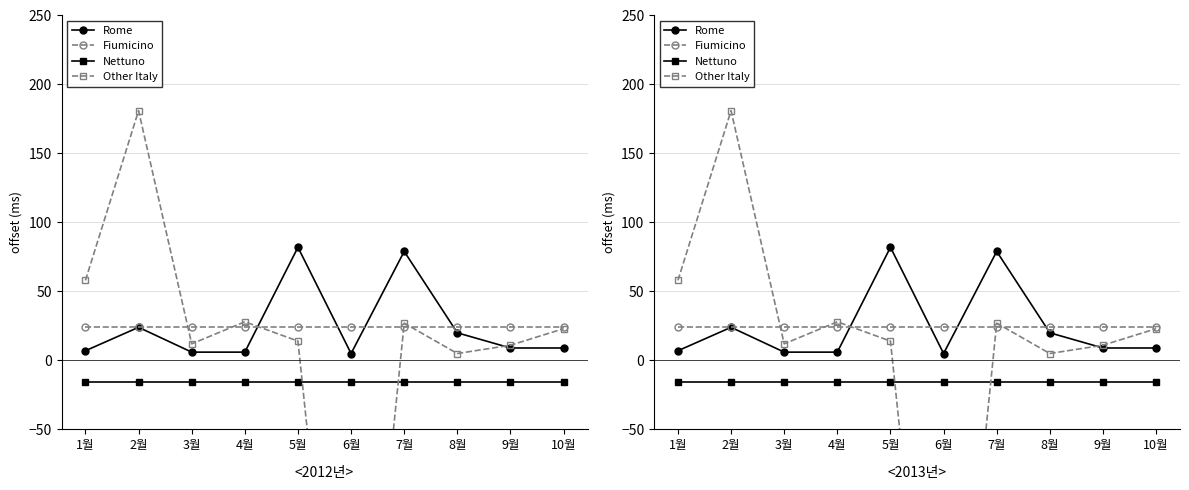

What position from the right is 6월?

5